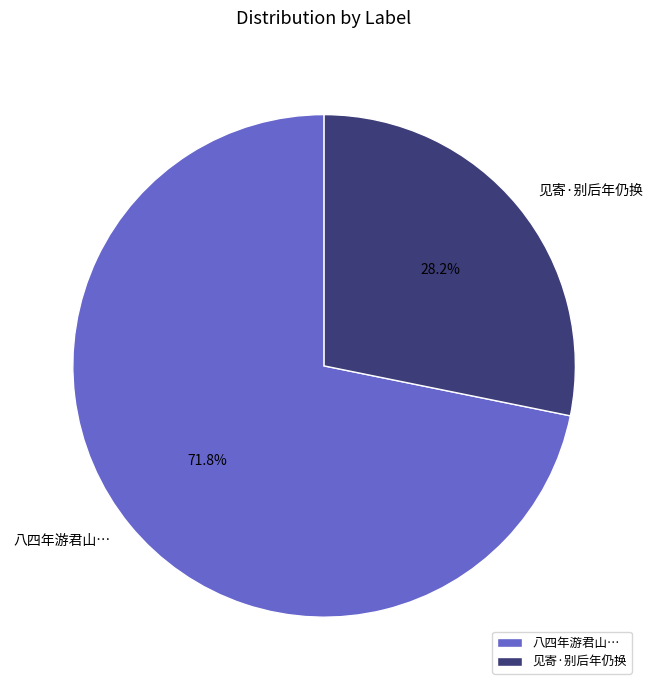

Rank the categories by value from highest to lowest.

八四年游君山…, 见寄·别后年仍换